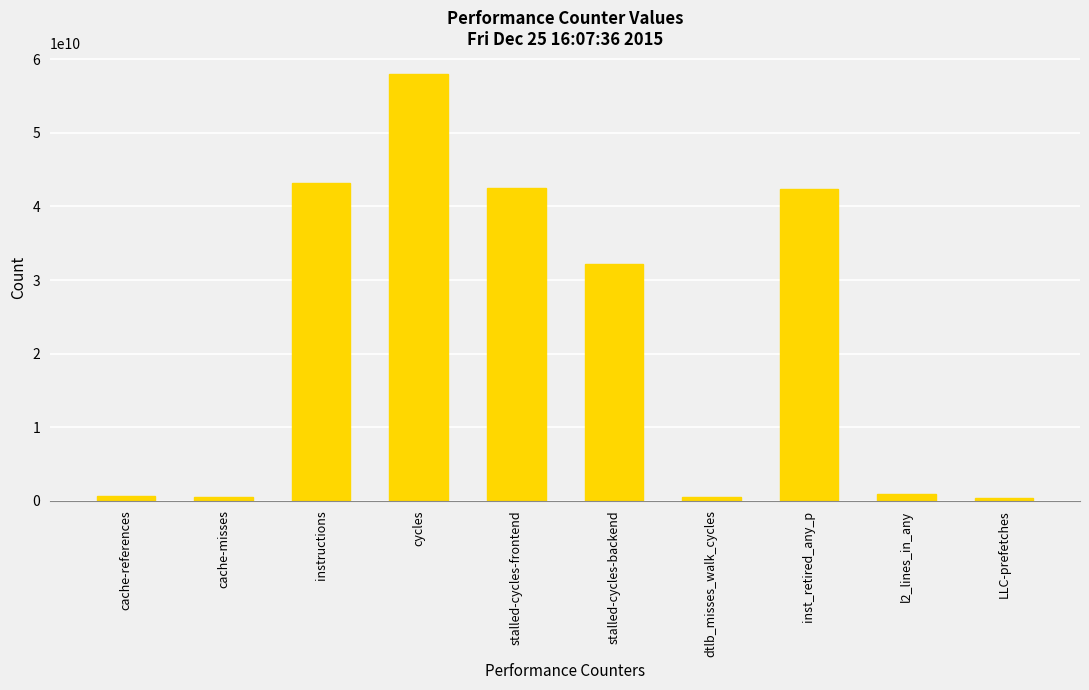

True or false: the data shows 93329745301 at cycles.

False